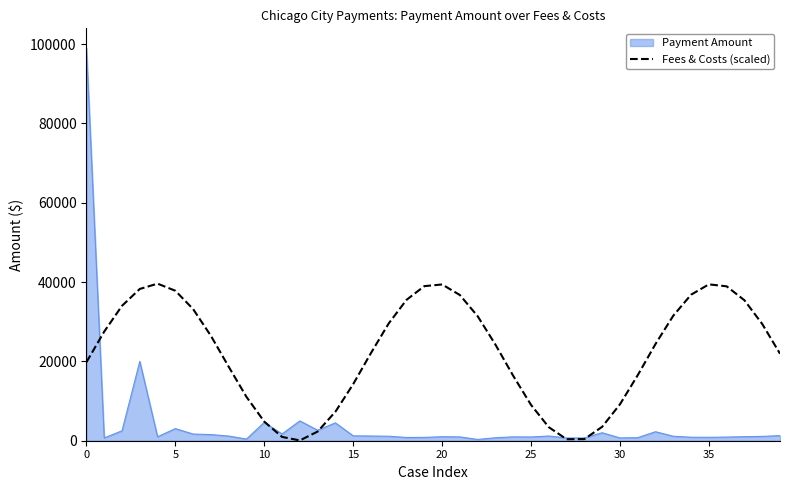

Rank the series by their average value, from highest to lowest.

Fees & Costs (scaled), Payment Amount